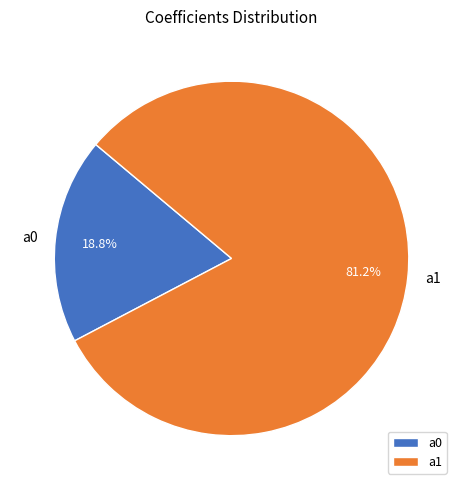

Which slice represents more than half of the pie?

a1